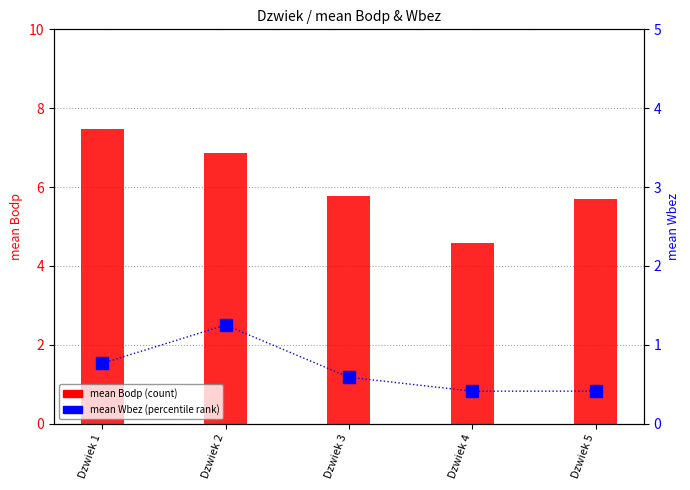

Which has a higher value, Dzwiek 2 or Dzwiek 5?

Dzwiek 2